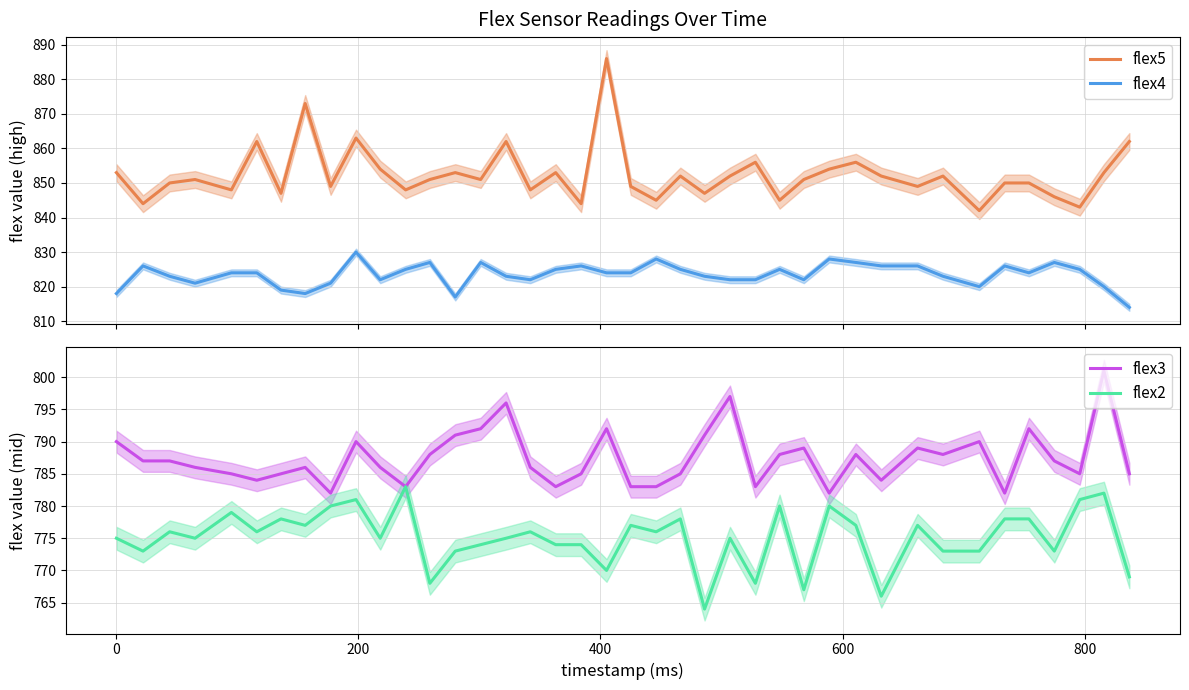

Rank the series by their average value, from lowest to highest.

flex2, flex3, flex4, flex5